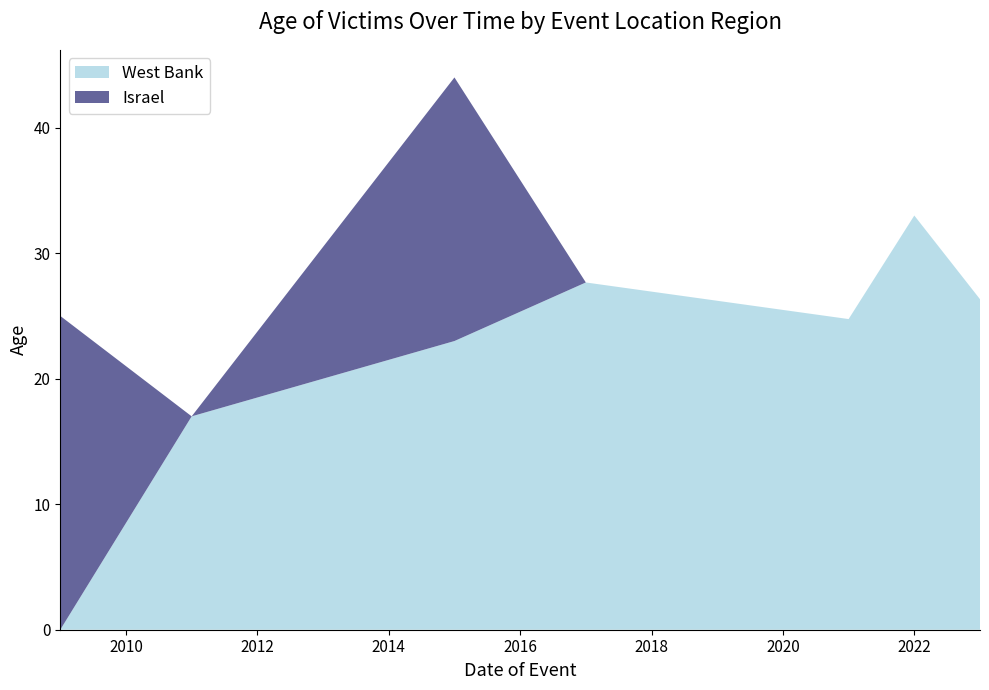

What is the difference between the second highest and second lowest values in the West Bank series?

10.7